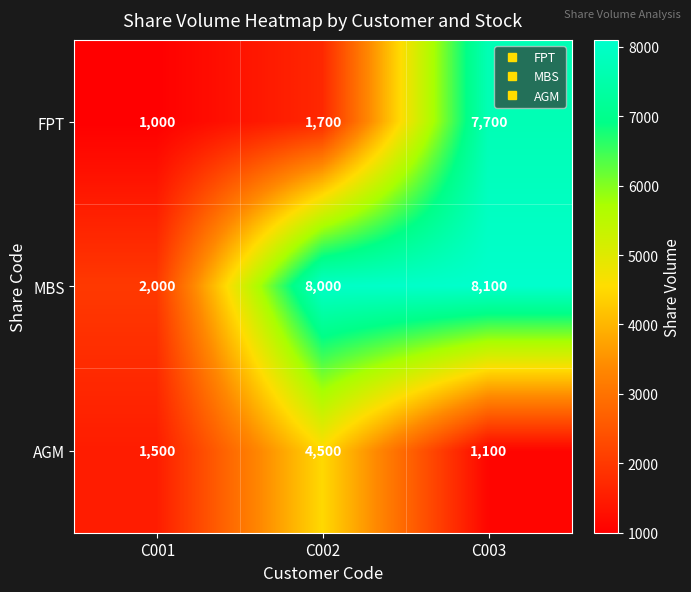

Rank the series at C003 from highest to lowest value.

MBS, FPT, AGM